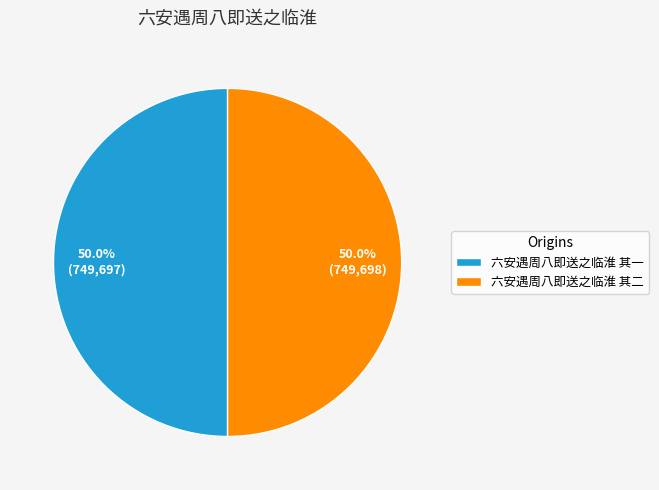

Is the sum of 六安遇周八即送之临淮 其一 and 六安遇周八即送之临淮 其二 greater than half?

Yes